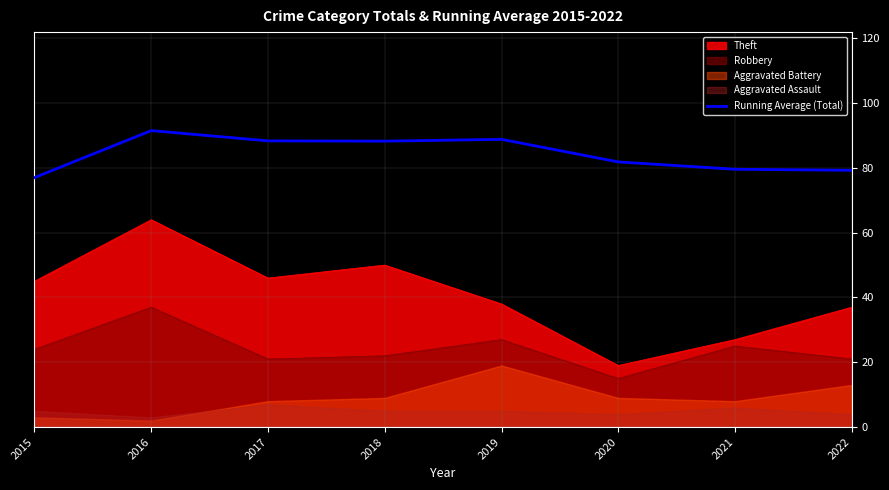

What is the sum of all values?

674.5